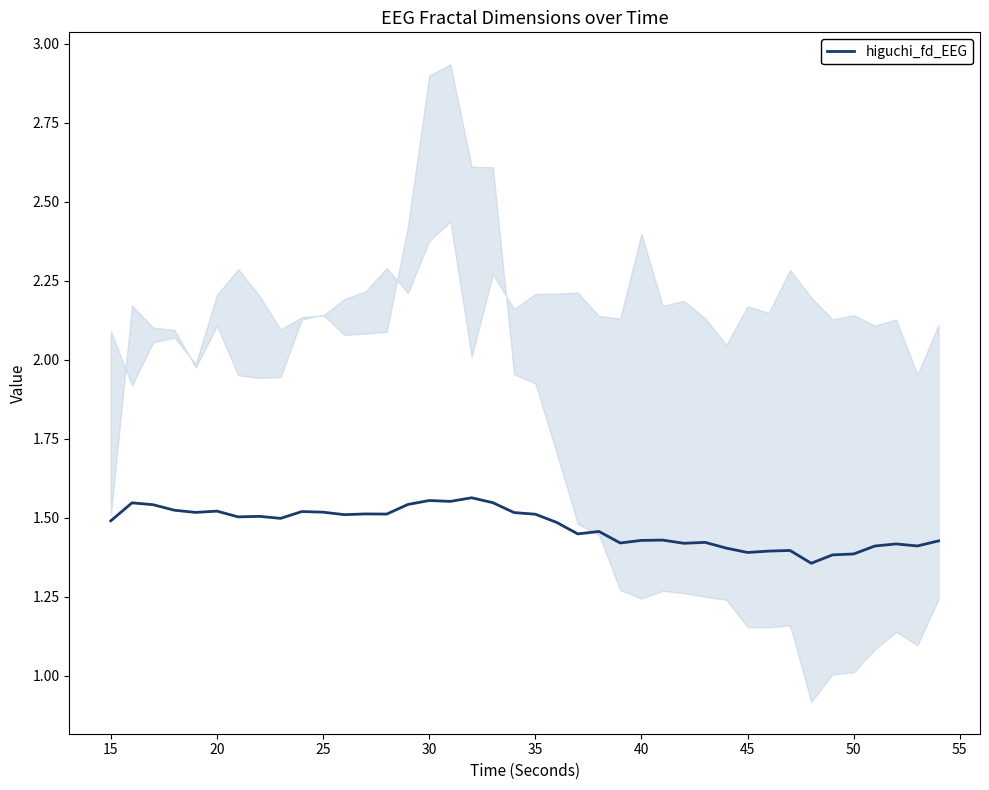

Is it true that higuchi_fd_EEG equals 2.1 at 45?

False